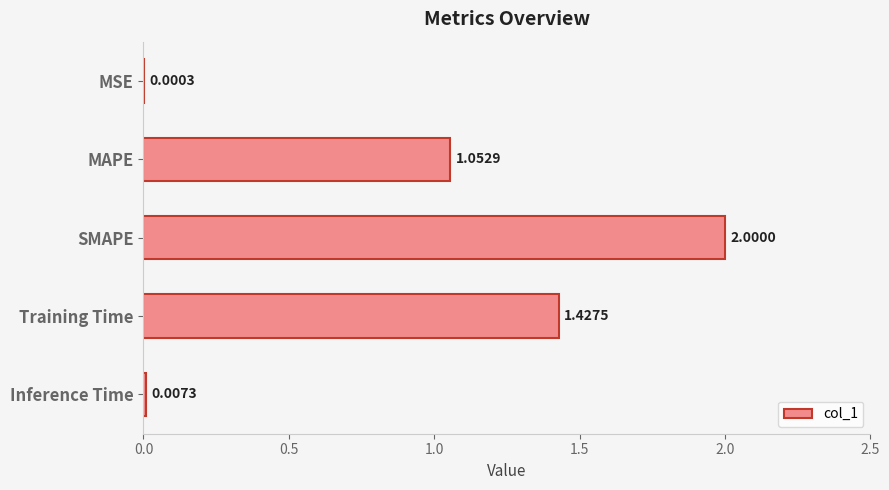

What is the sum of all values?

4.5